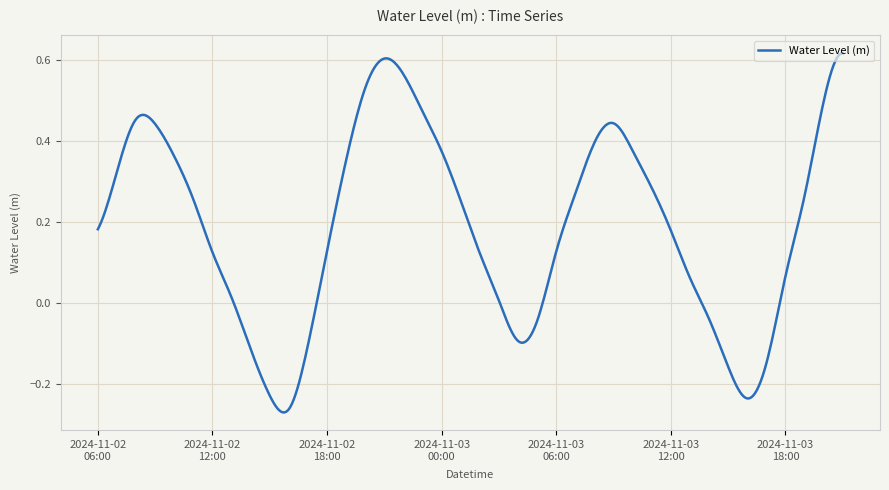

How many lines are shown in the chart?

1